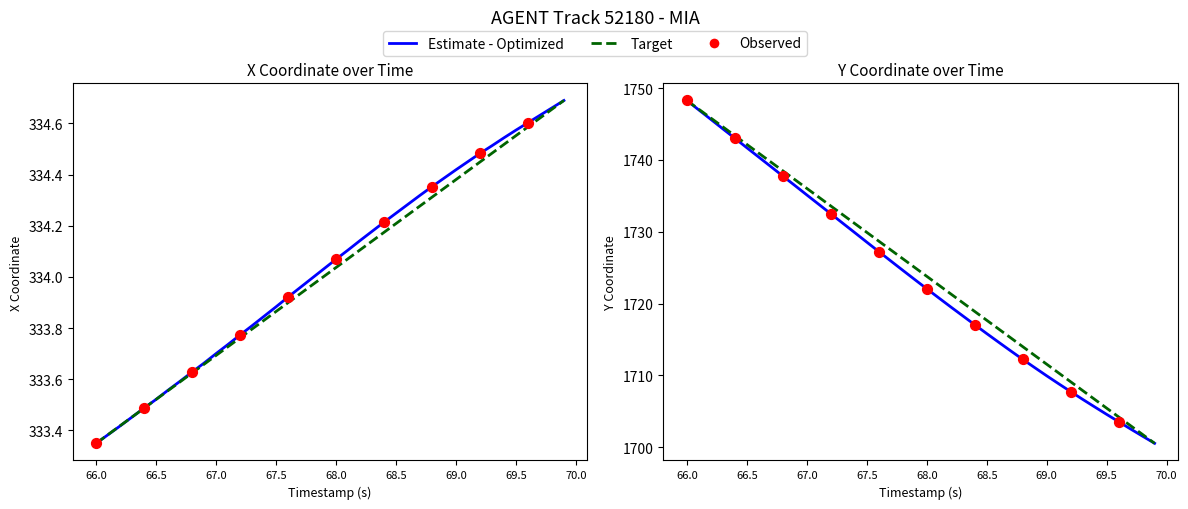

At which category is the sum across all series the highest?

66.0